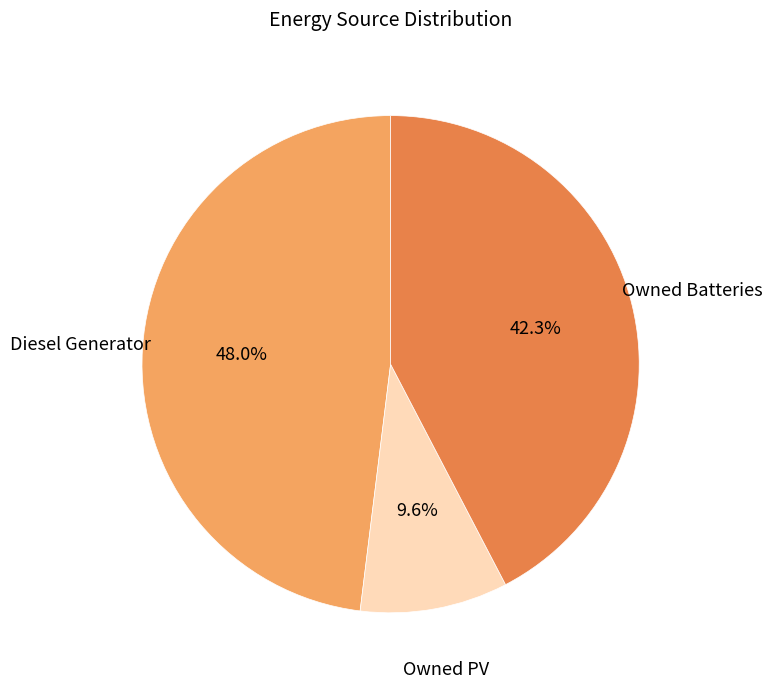

Is there a majority slice in this chart?

No